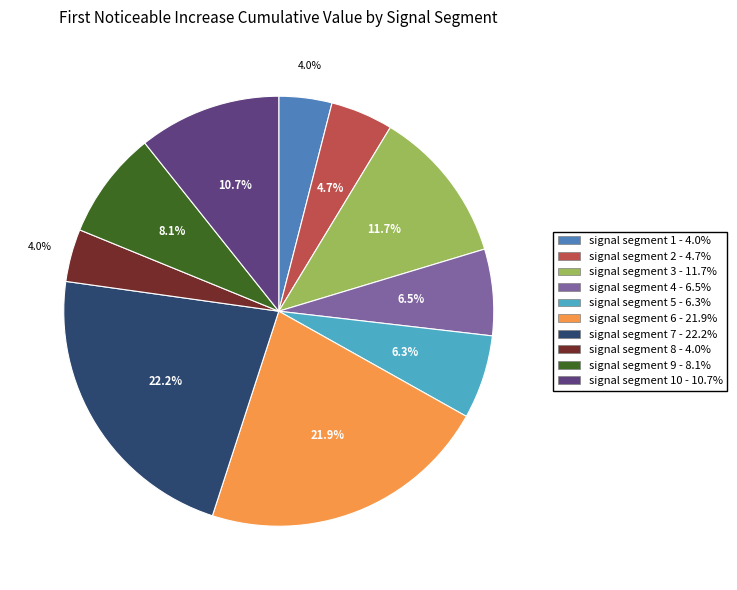

Is there a majority slice in this chart?

No